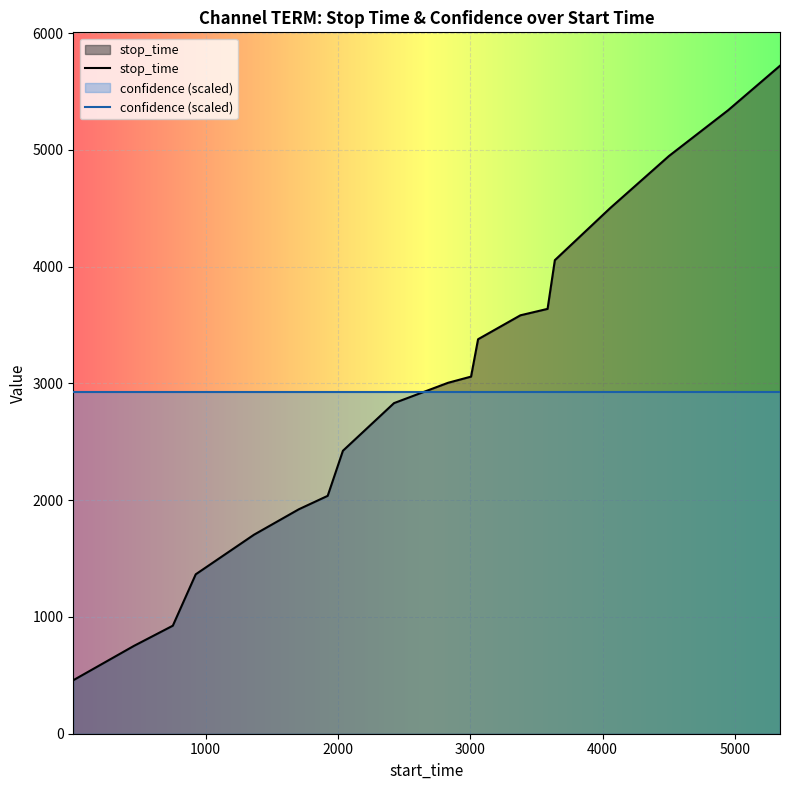

How many times do confidence (scaled) and stop_time cross each other?

1